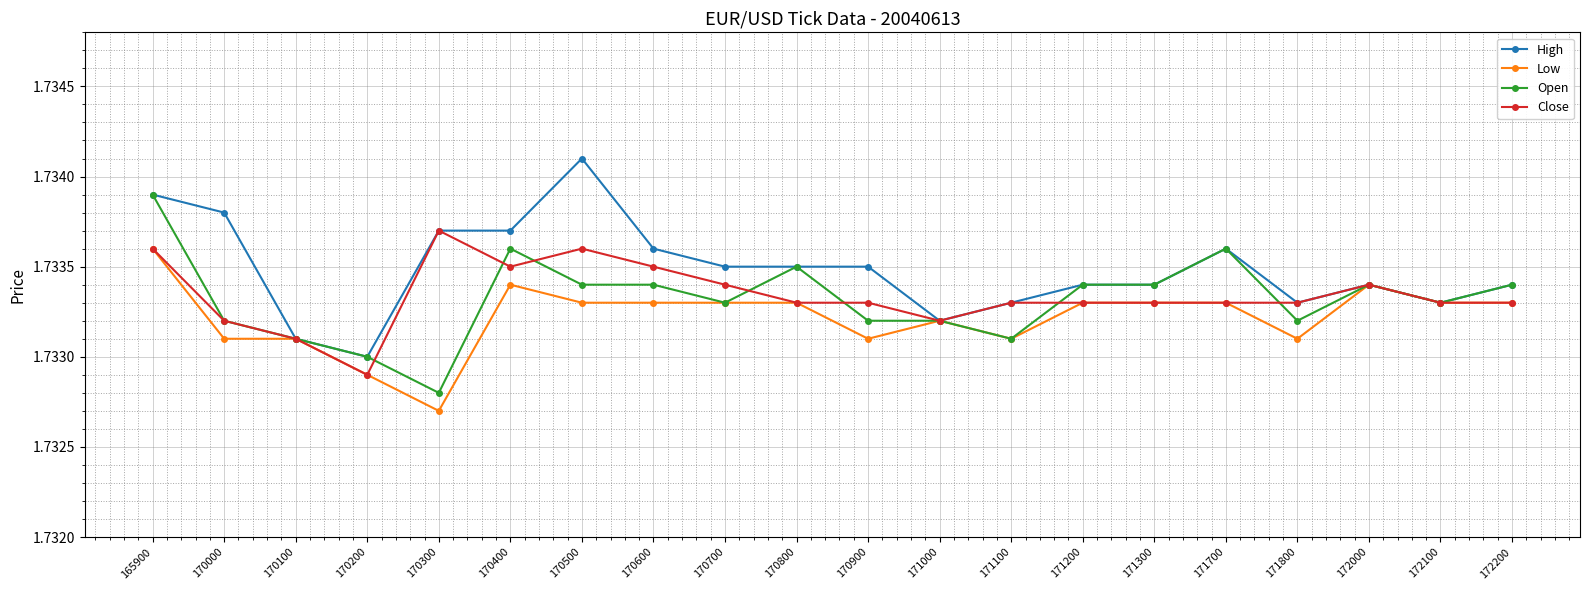

Count the Close values in the range 1 to 2.

20